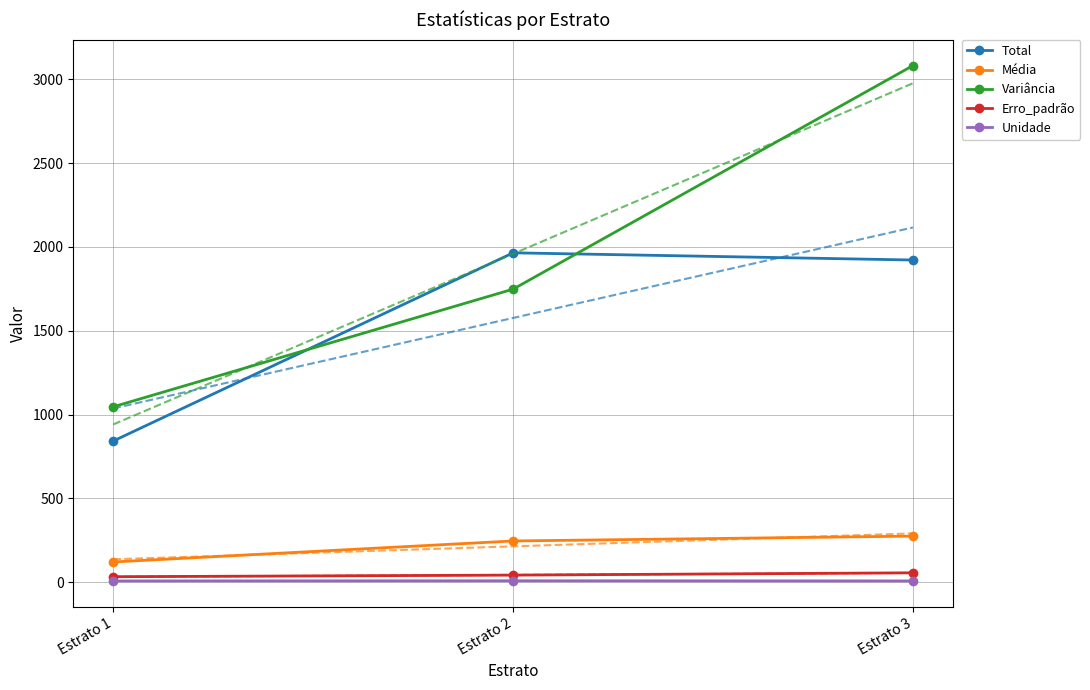

Count the number of categories in the chart.

3